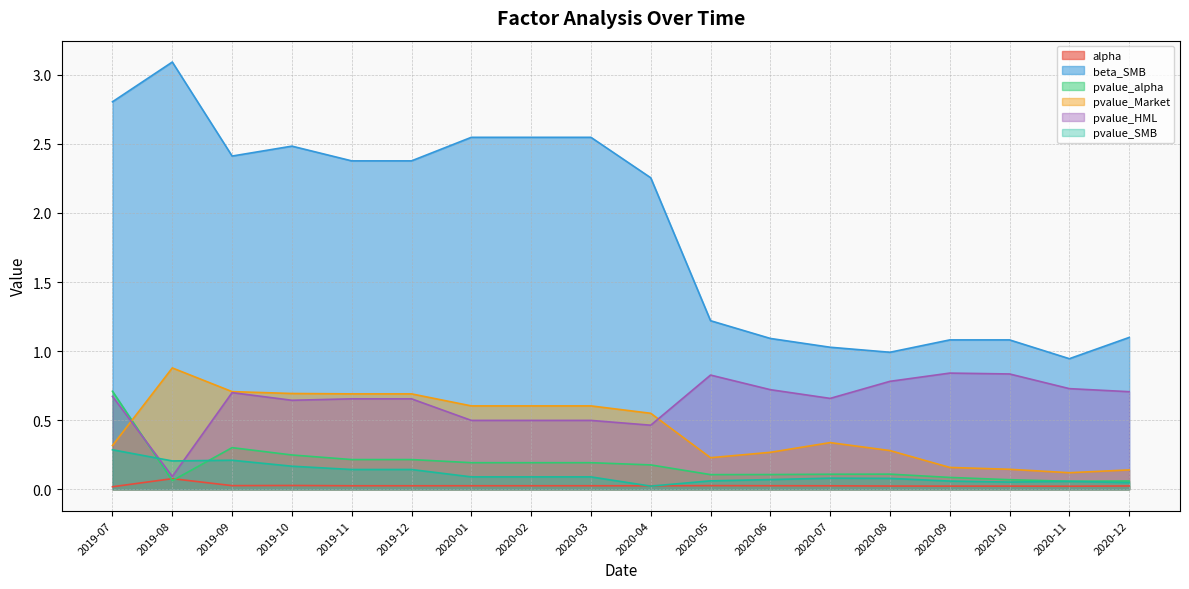

True or false: beta_SMB has more than 1 points higher than both neighbors.

True